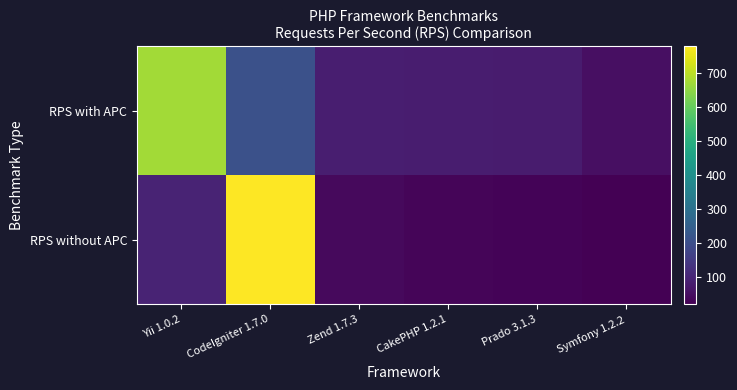

Reading left to right, list all the values displayed in this chart.

RPS with APC: Yii 1.0.2=673	CodeIgniter 1.7.0=206	Zend 1.7.3=83	CakePHP 1.2.1=79	Prado 3.1.3=75	Symfony 1.2.2=50
RPS without APC: Yii 1.0.2=93	CodeIgniter 1.7.0=779	Zend 1.7.3=38	CakePHP 1.2.1=29	Prado 3.1.3=24	Symfony 1.2.2=18